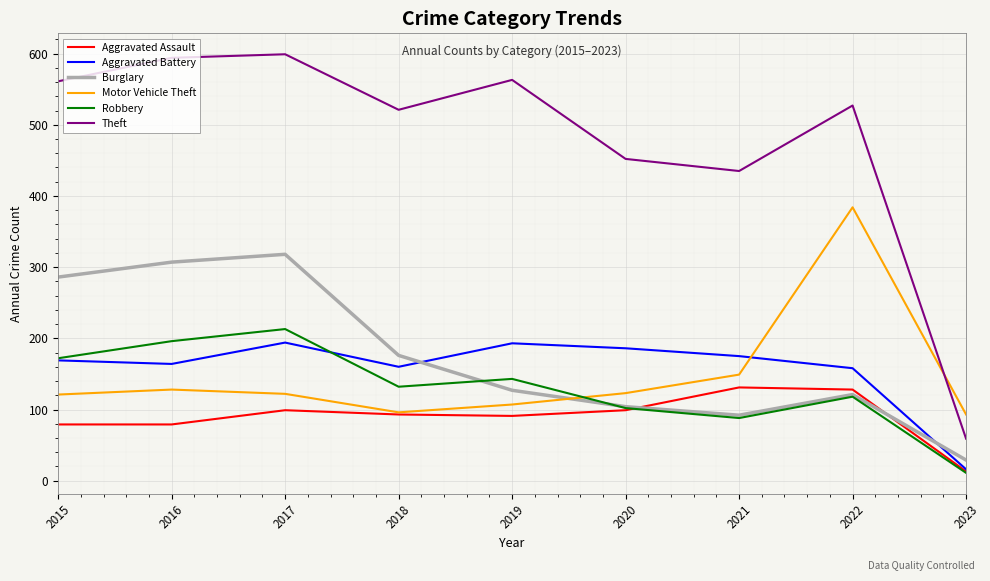

Which category has the highest value in the Motor Vehicle Theft series?

2022